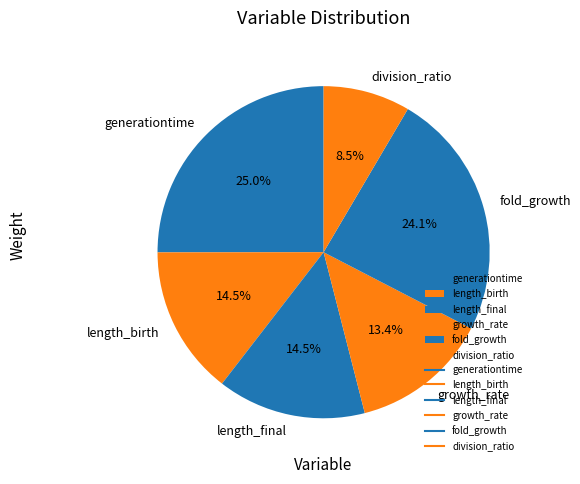

What portion of the pie excludes division_ratio?

91.5%